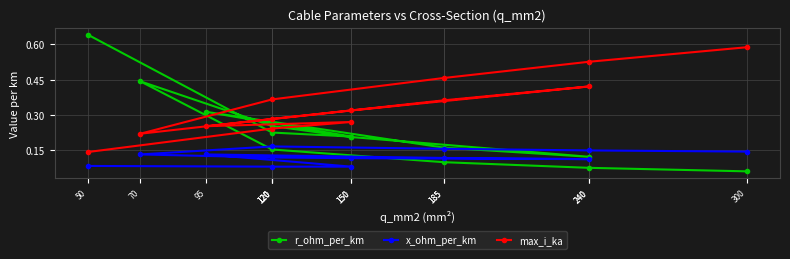

At which category does r_ohm_per_km reach its first local peak?

95